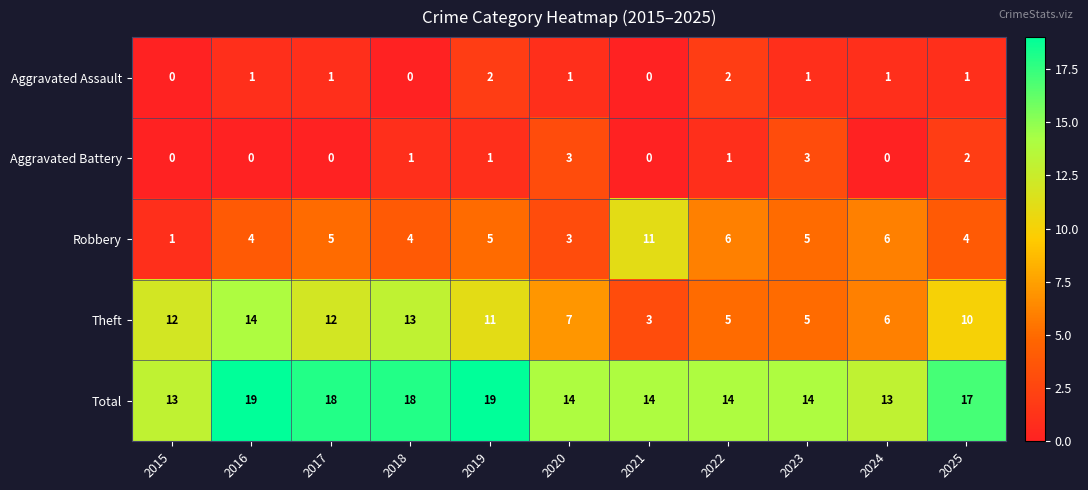

At how many categories does at least one series exceed 15?

5